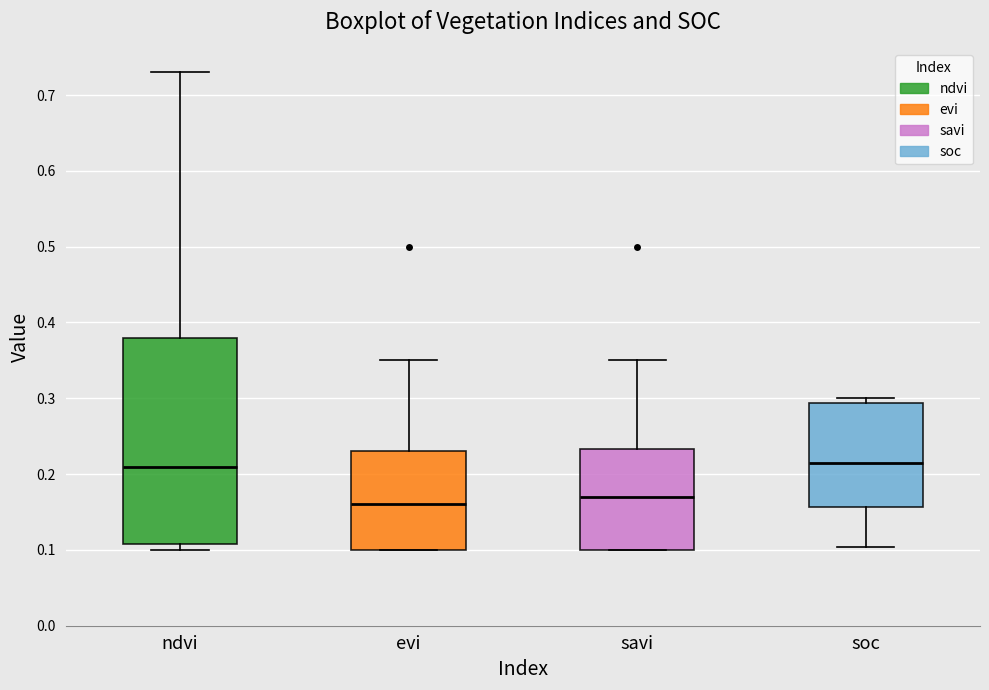

Reading left to right, transcribe this box plot: for each box, give where its median line is, the range the box spans, and where its two whiskers end, as read against the y-axis. The values are not printed on the chart, so give them approximately, as read against the axis.

ndvi: median 0.21, box 0.11 to 0.38, whiskers 0.10 to 0.73
evi: median 0.16, box 0.10 to 0.23, whiskers 0.10 to 0.35
savi: median 0.17, box 0.10 to 0.23, whiskers 0.10 to 0.35
soc: median 0.22, box 0.16 to 0.29, whiskers 0.10 to 0.30